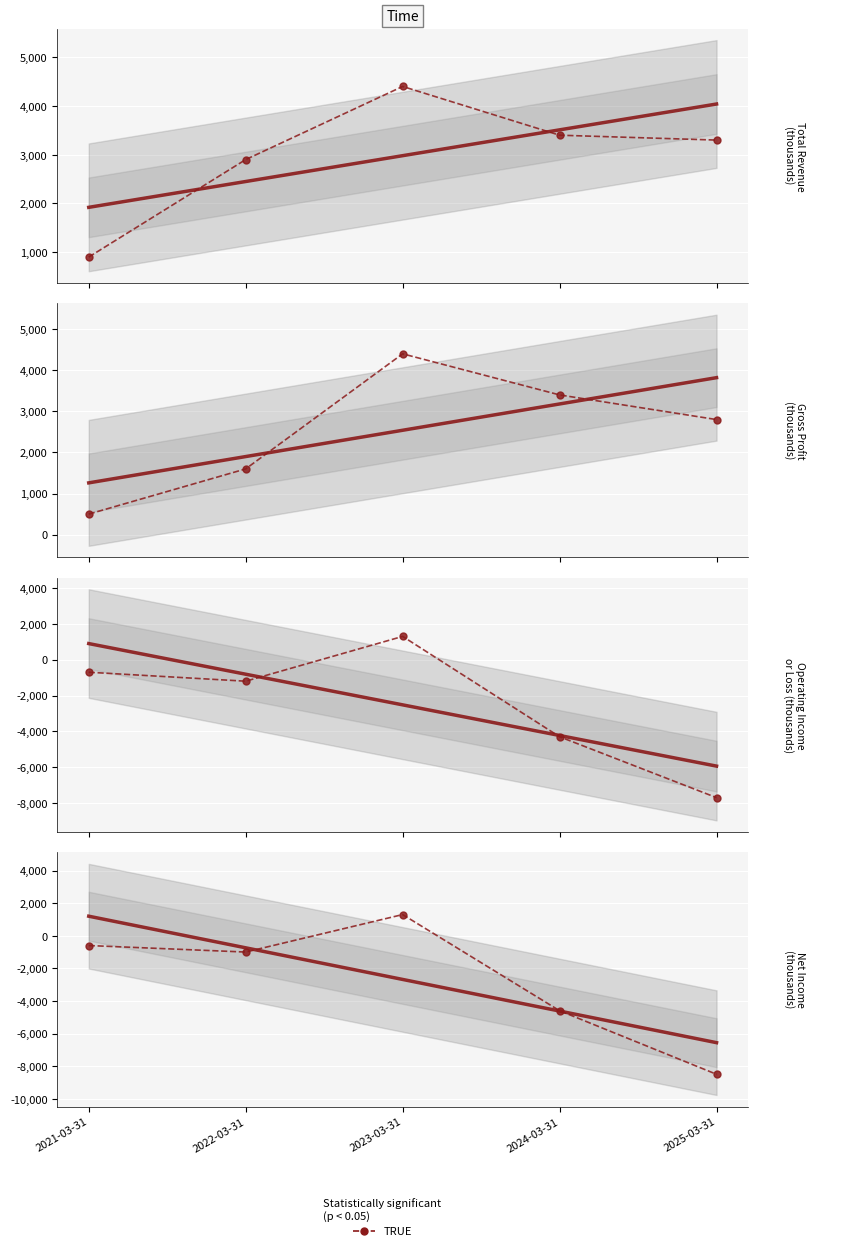

What is the spread (max minus min) of values at 2025-03-31?

11800